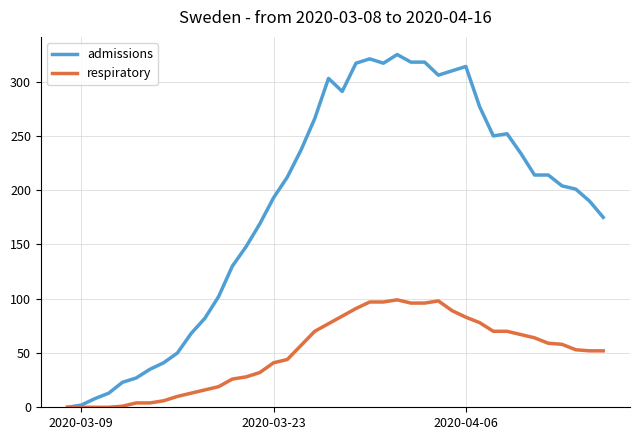

Rank the series by their maximum value, from highest to lowest.

admissions, respiratory